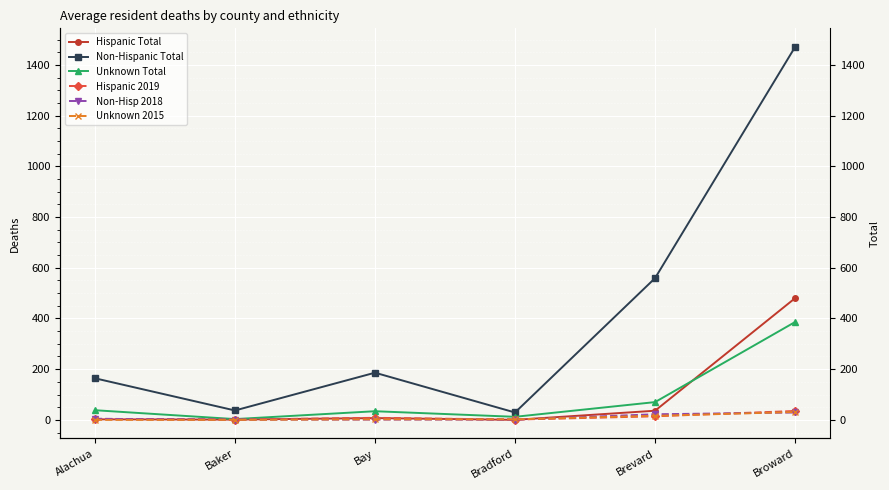

At which category does the chart reach its minimum across all series?

Bradford